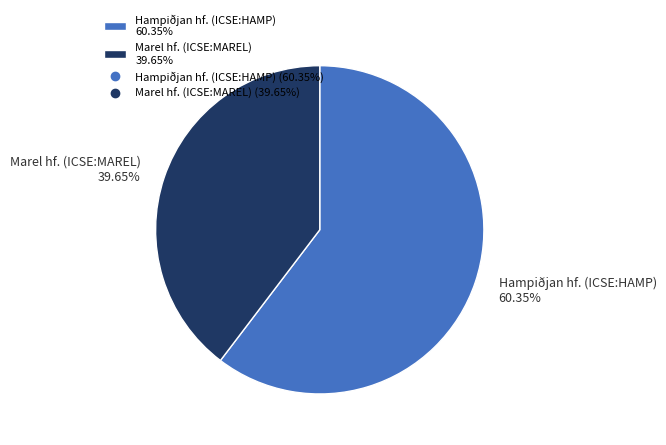

Which category accounts for the majority?

Hampiðjan hf. (ICSE:HAMP)